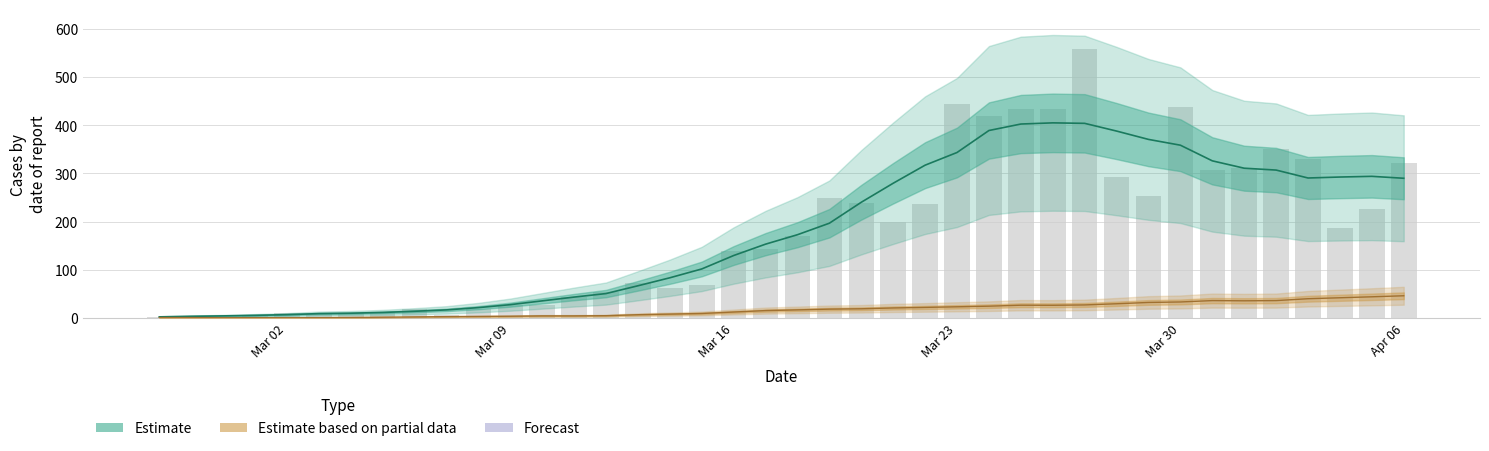

Which label corresponds to the smallest value in the chart?

2020-02-29